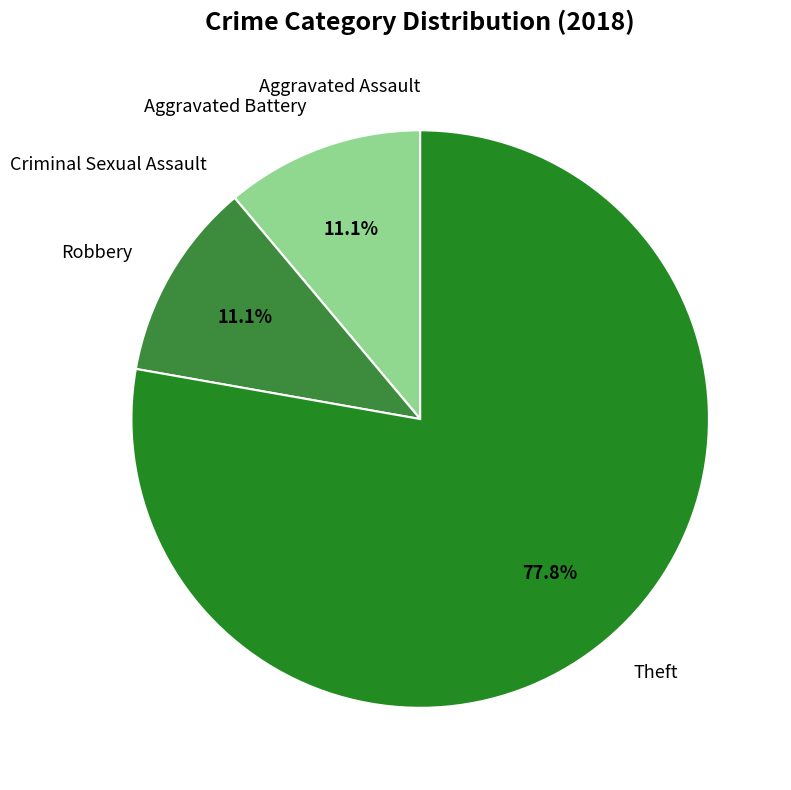

Is there any slice that represents more than half of the pie?

Yes